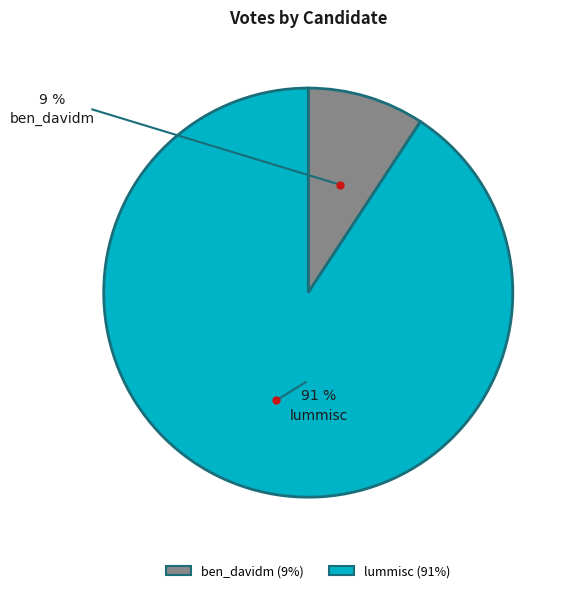

Is ben_davidm the majority of the pie?

No